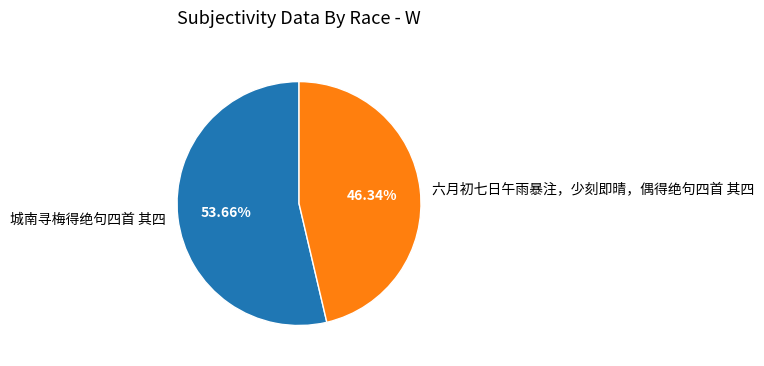

Is the sum of 六月初七日午雨暴注，少刻即晴，偶得绝句四首 其四 and 城南寻梅得绝句四首 其四 greater than half?

Yes